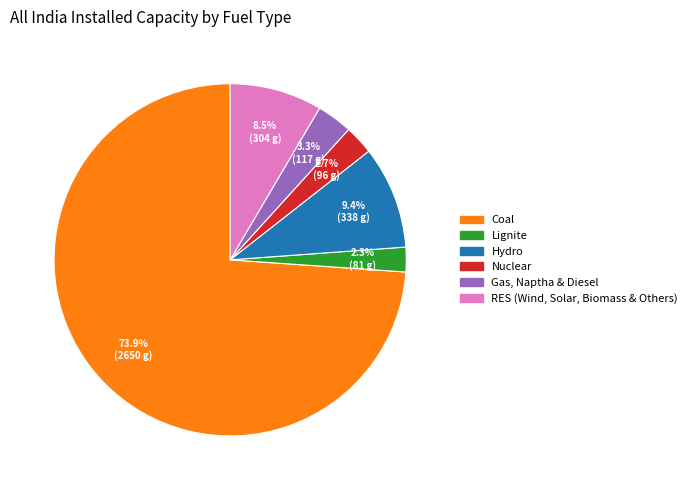

Approximately how many times larger is the value at Nuclear compared to Gas, Naptha & Diesel?

0.8